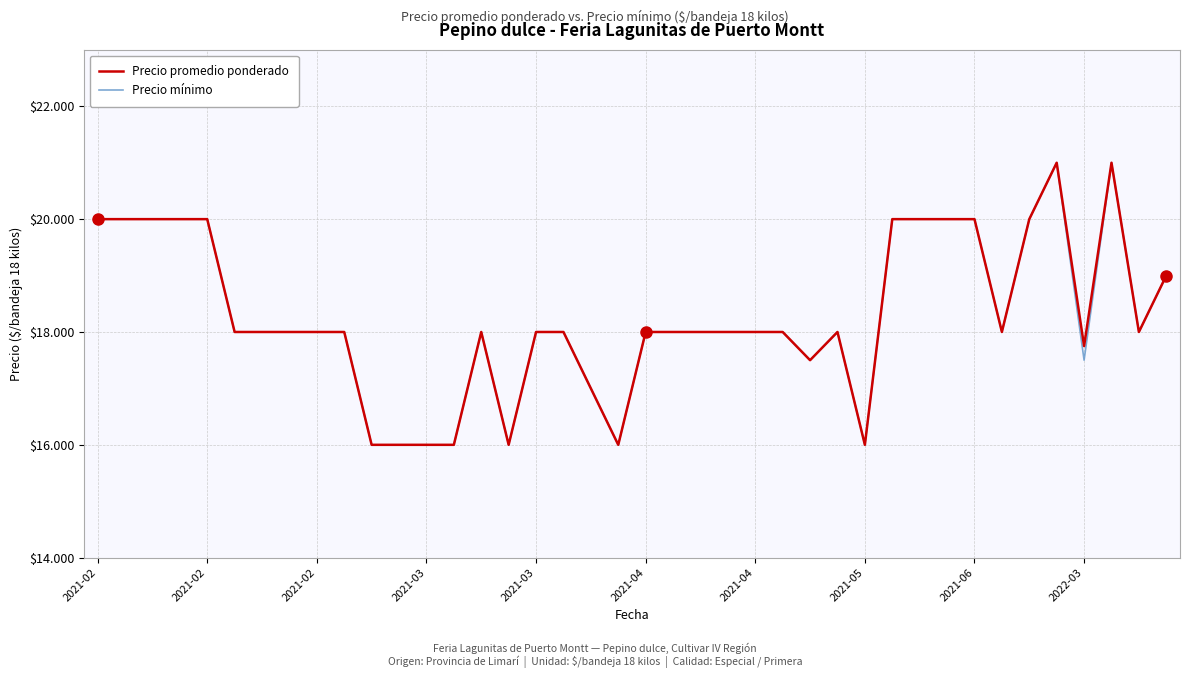

Is this an area chart (filled region under the line)?

No